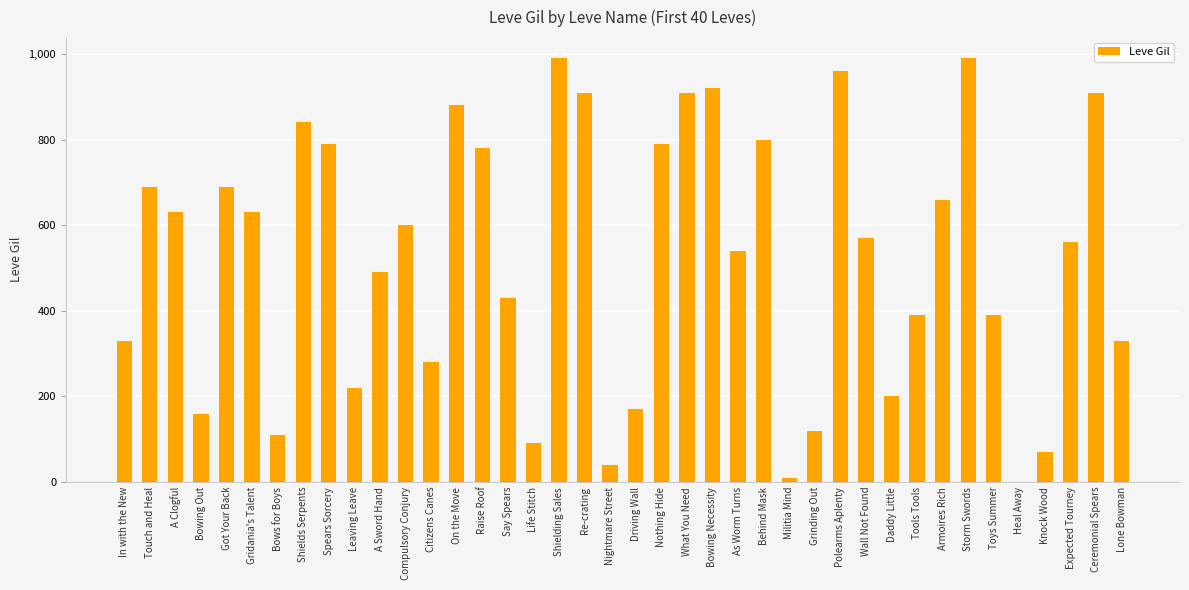

How many series are shown in this chart?

1